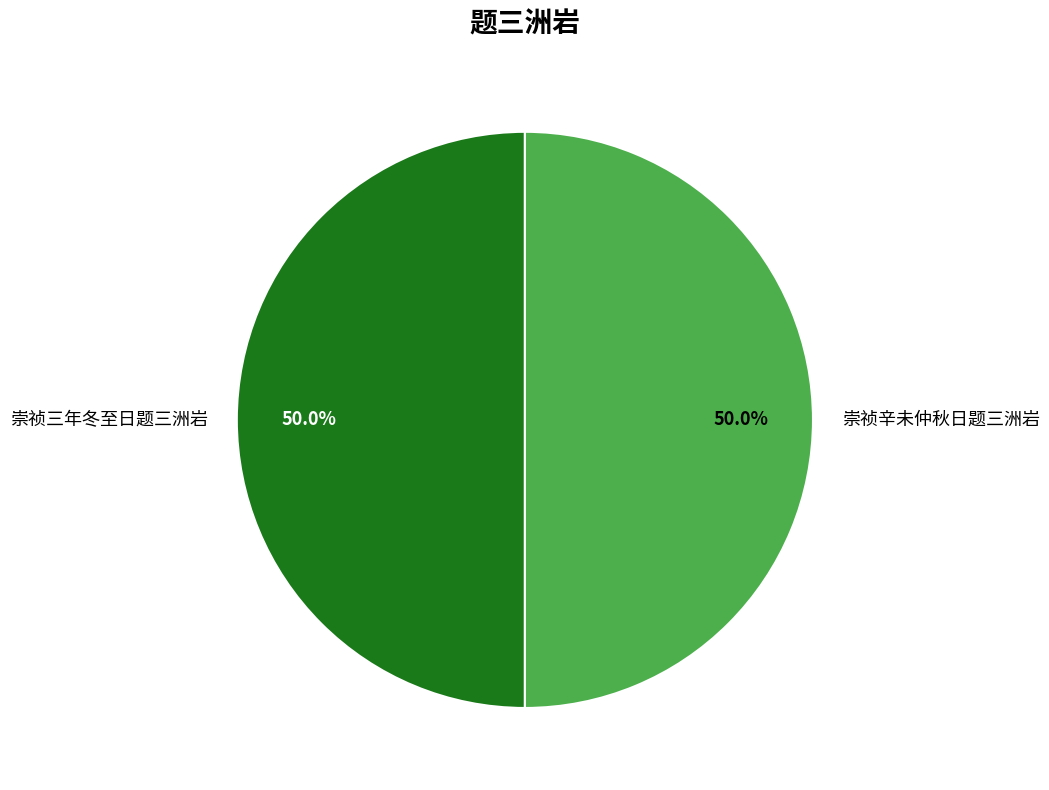

What is the ratio of the value at 崇祯三年冬至日题三洲岩 to the value at 崇祯辛未仲秋日题三洲岩?

1.0